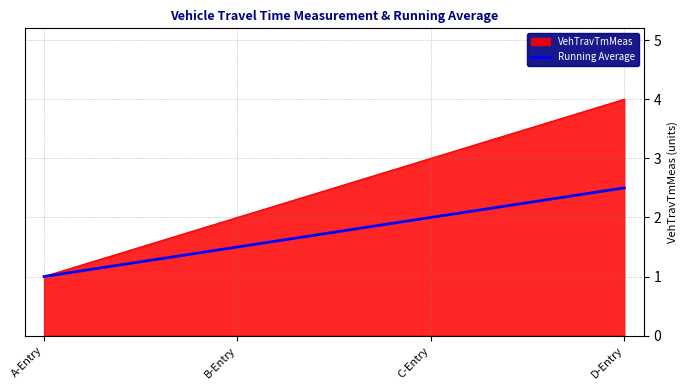

Does the chart display data point markers on the line(s)?

No